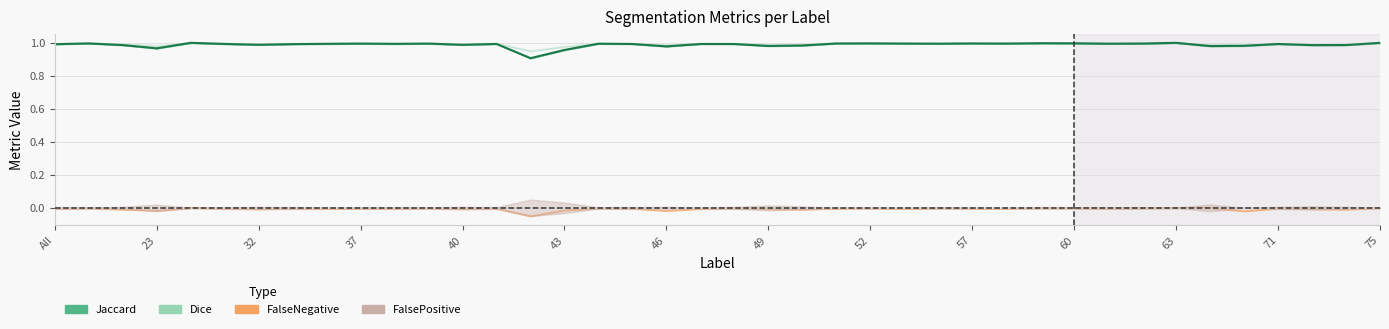

At which label is FalseNegative closest to 0?

30